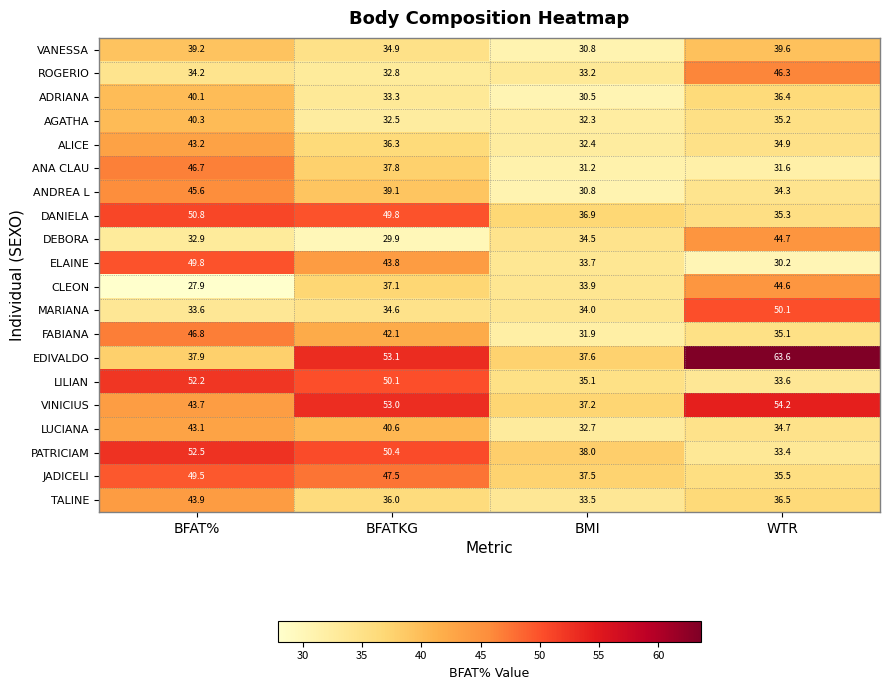

Which series has the largest range (max minus min)?

EDIVALDO